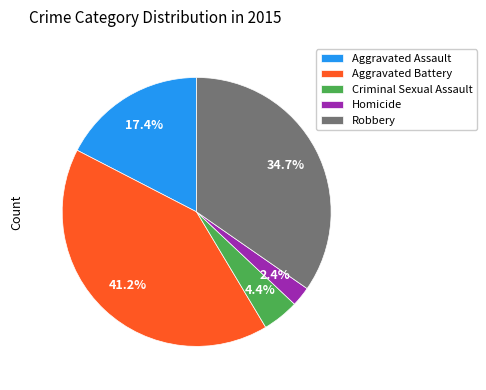

How many segments does this pie chart have?

5